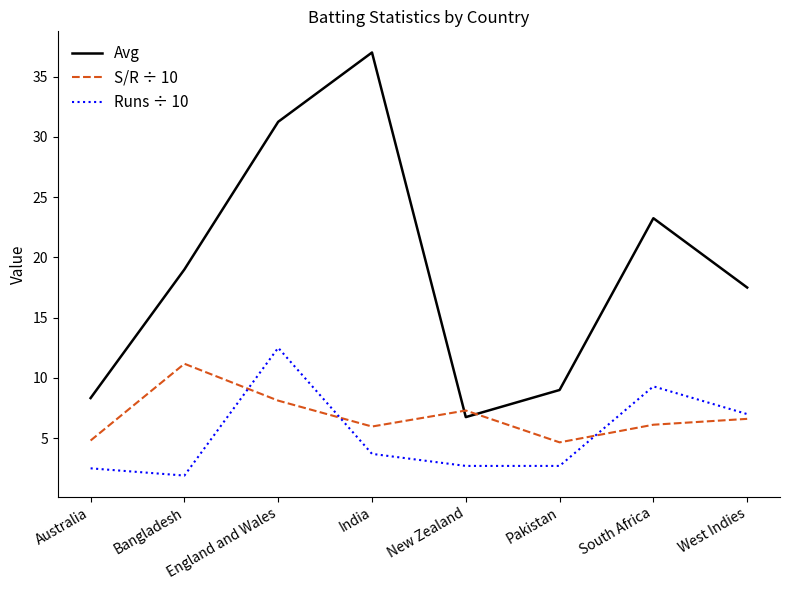

How many lines are shown in the chart?

3